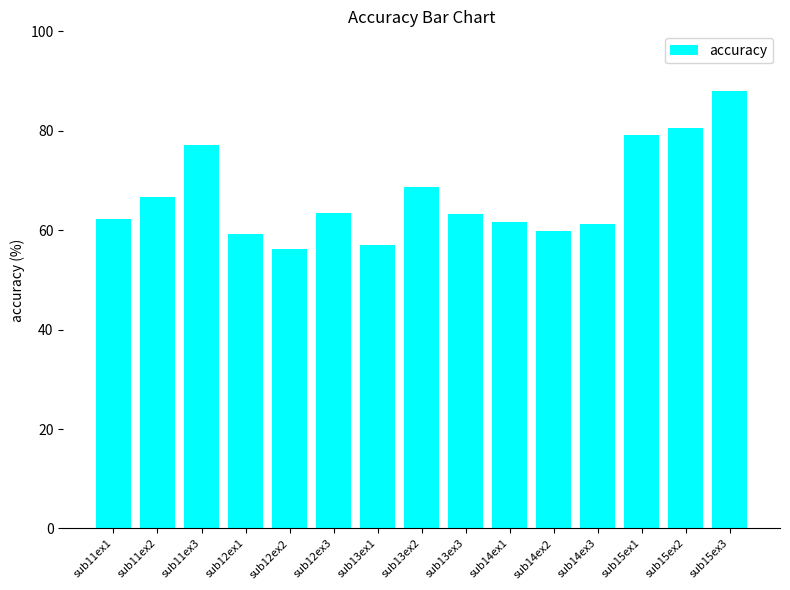

Between sub15ex1 and sub11ex3, which is larger?

sub15ex1